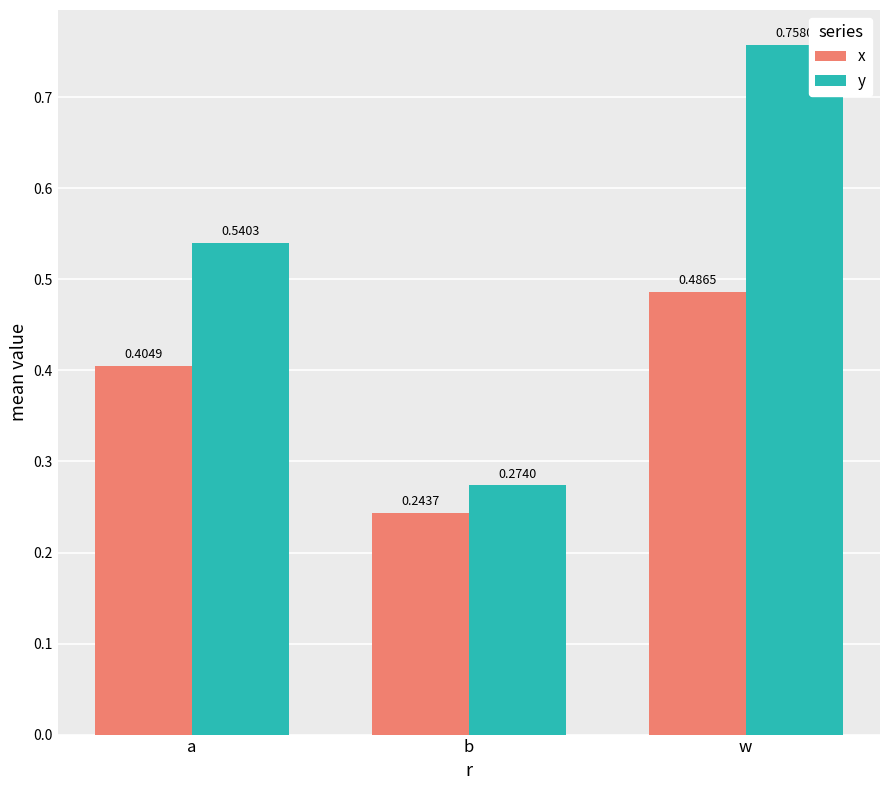

Where is y nearest to the value 0?

b